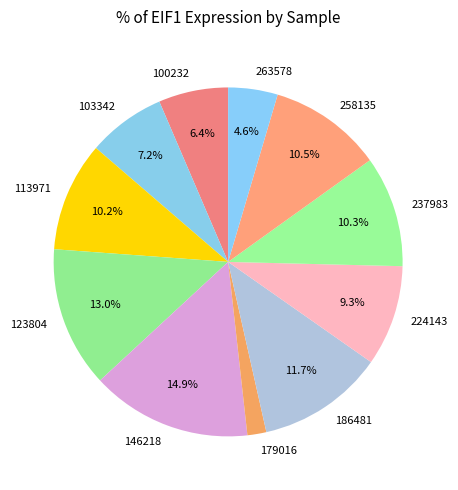

Which category has the biggest portion of the pie?

146218